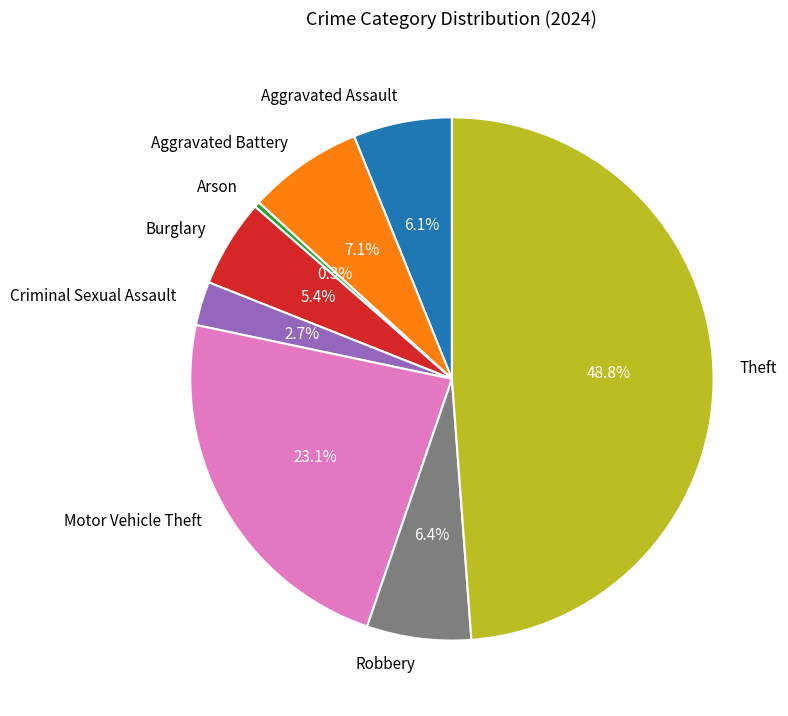

Is it true that Arson is 0% of the pie?

True